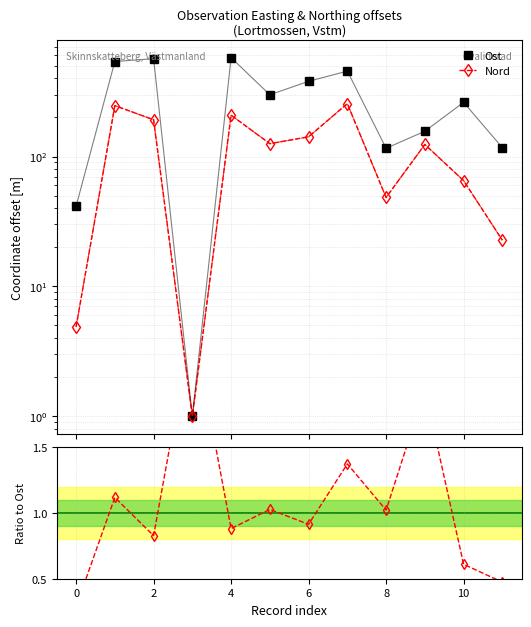

After their last crossing, which series has the higher values: Ost or Ratio to Ost?

Ost